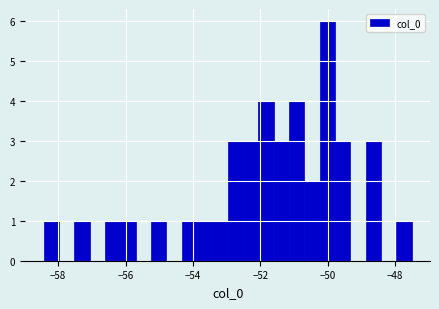

Read against the x-axis, roughly where is the centre of the tallest bar?

-50.0